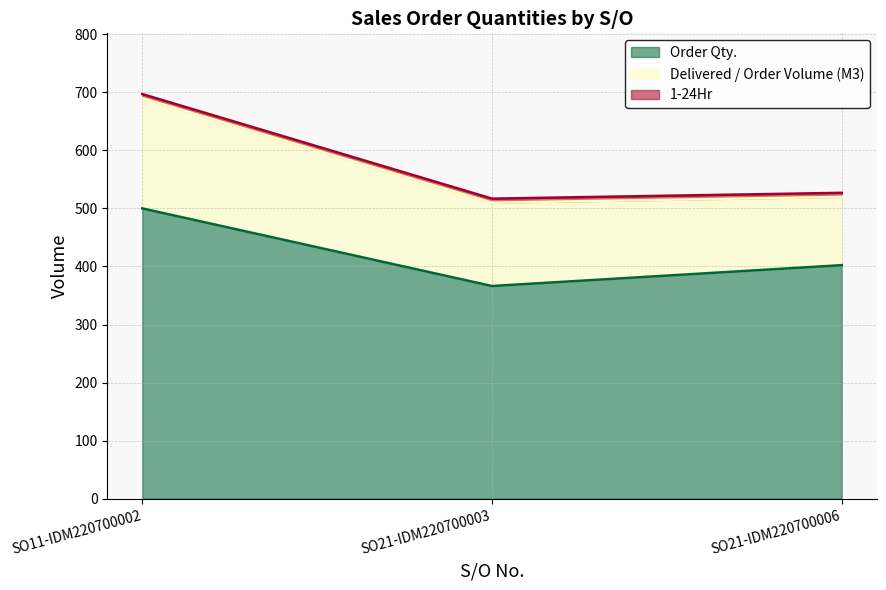

How many values in the Order Qty. series exceed 402?

2